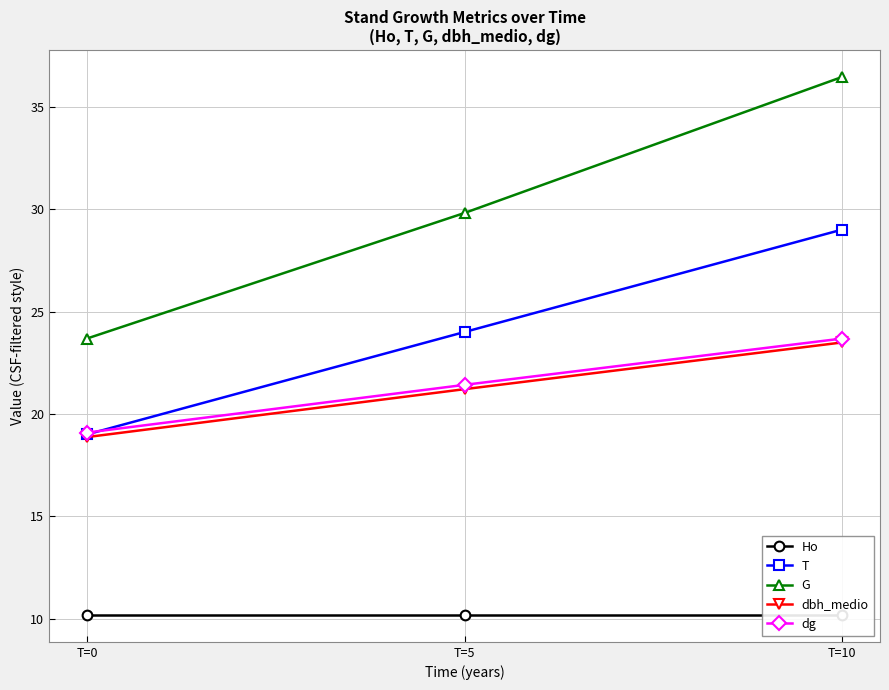

True or false: dg has a value of 21.4 at T=5.

True